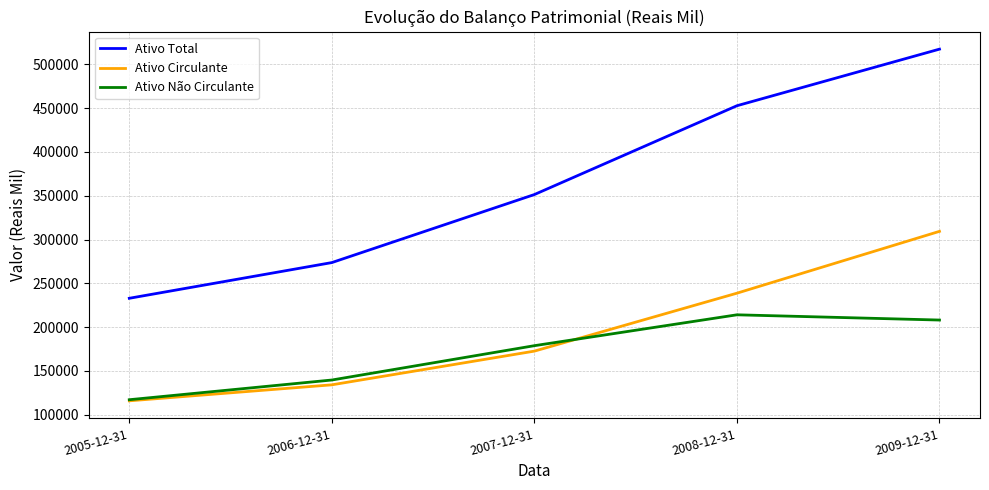

At which category does Ativo Não Circulante reach its first local peak?

2008-12-31